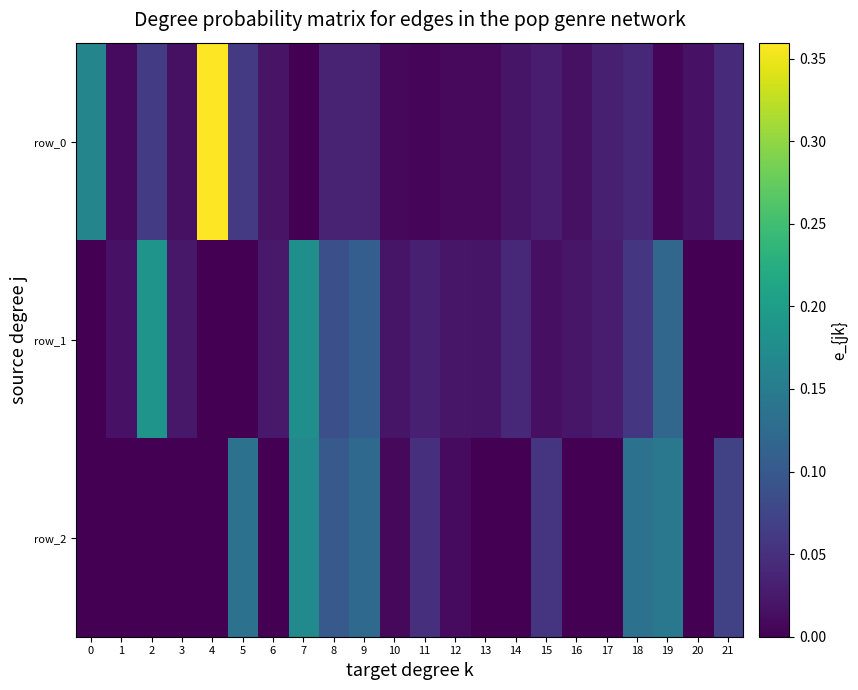

Which series has the largest range (max minus min)?

row_0